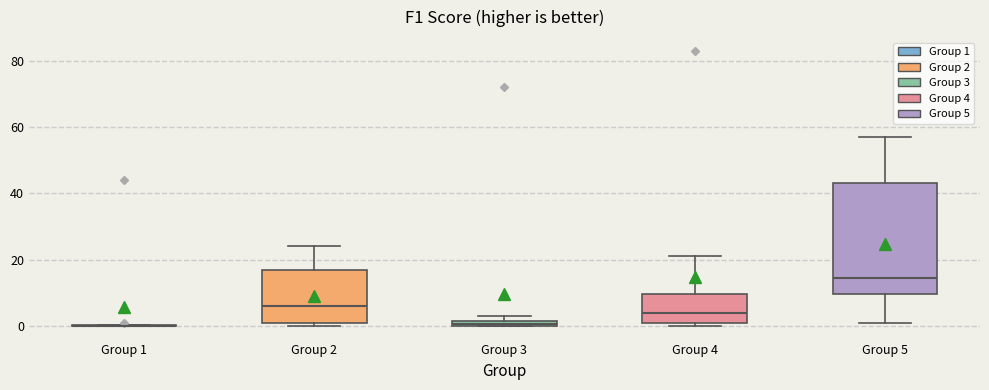

Where is the lower edge of the box for Group 3 on the y-axis? The values are not printed on the chart, so give them approximately, as read against the axis.

0